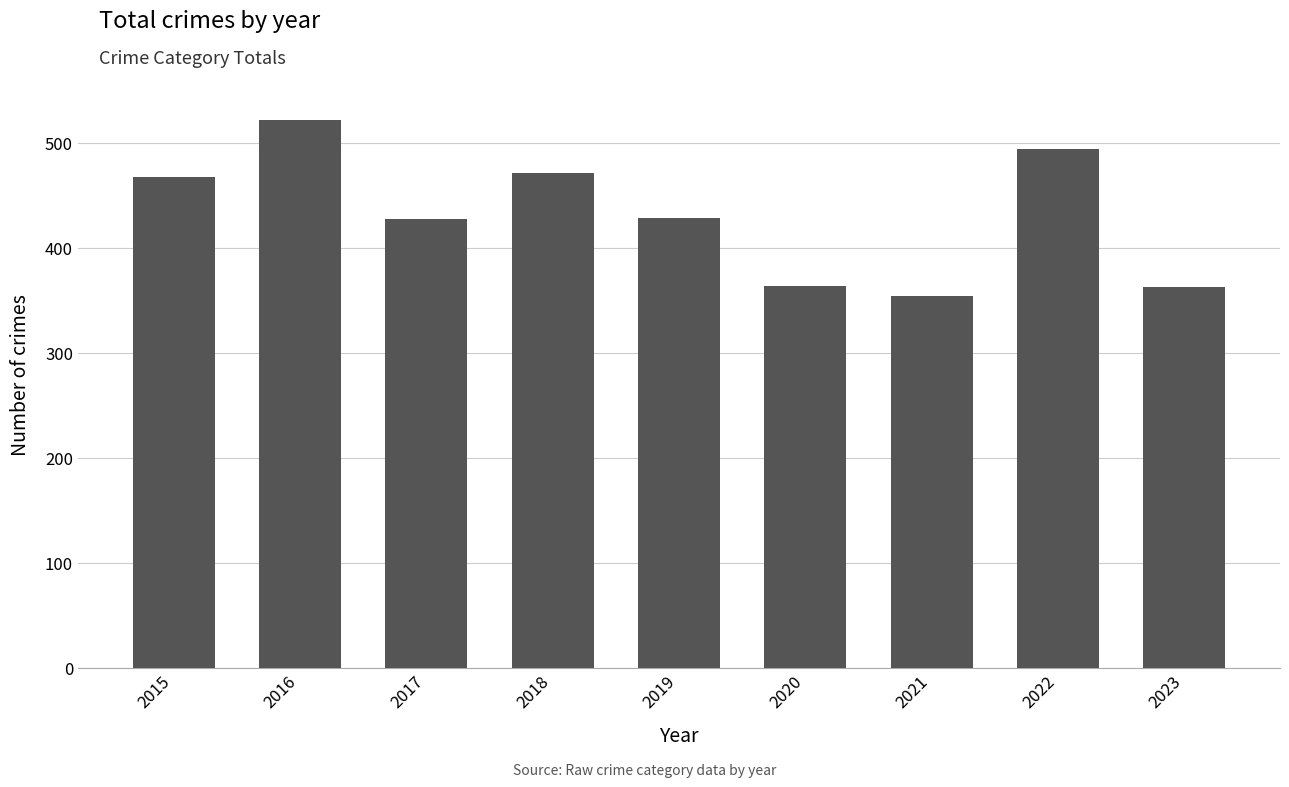

What is the maximum value shown in the chart?

522